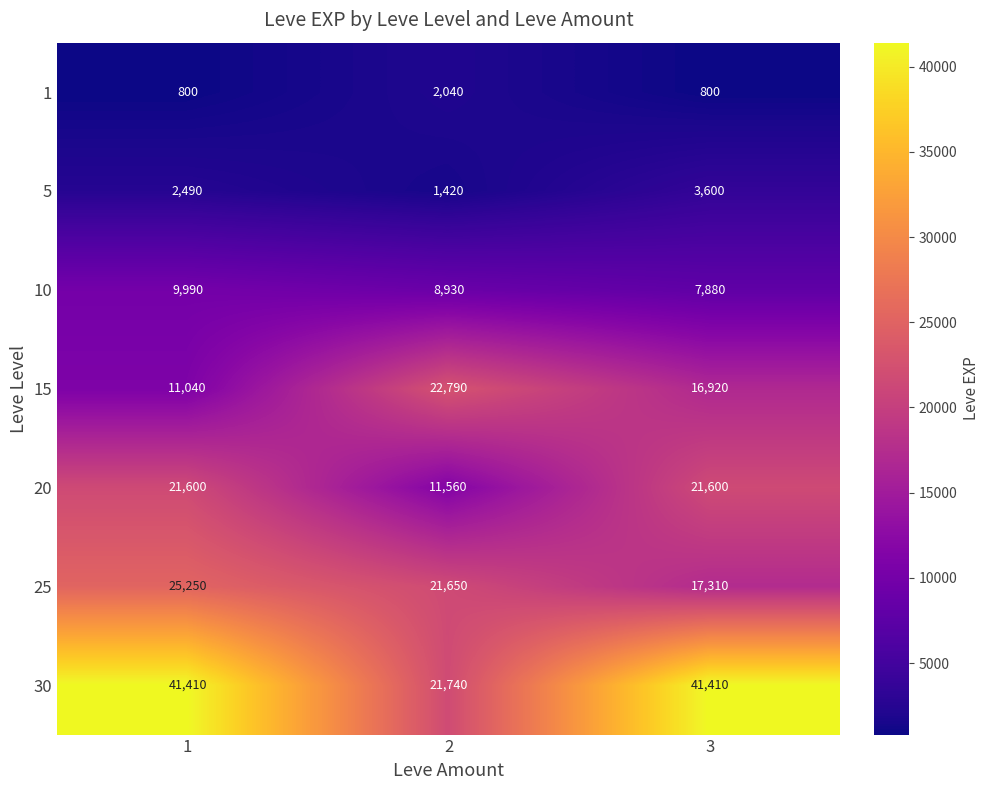

Read the 15 value at 3, to the nearest 50.

16900